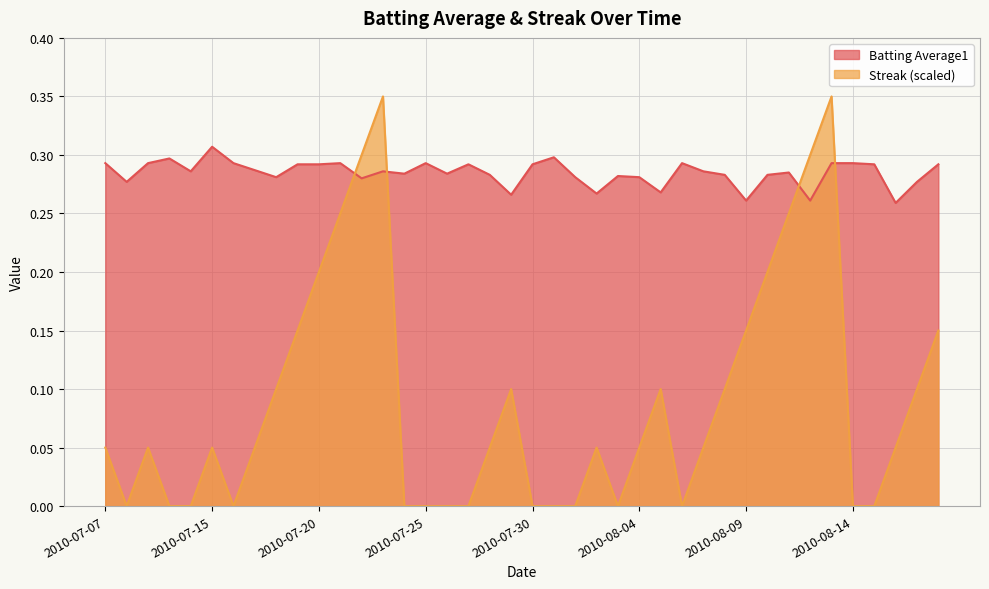

At how many categories does at least one series exceed 0?

40